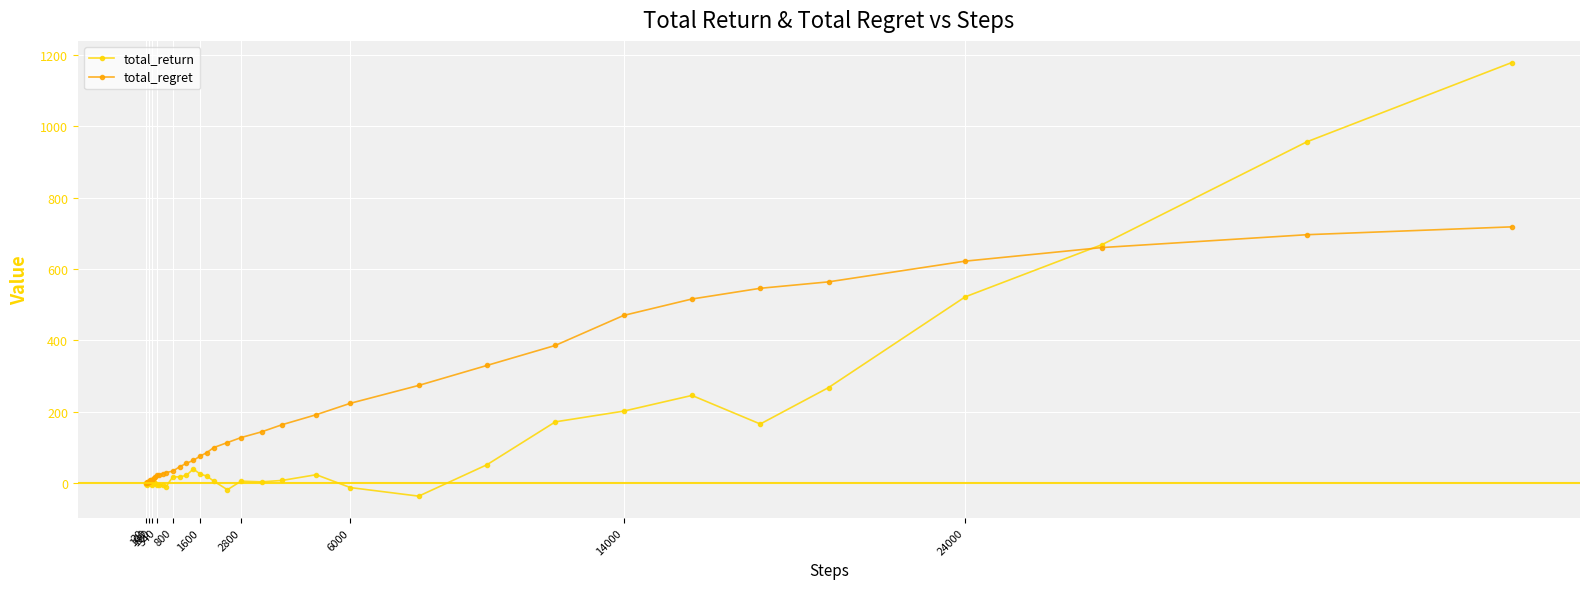

Which series has the largest total across all categories?

total_regret